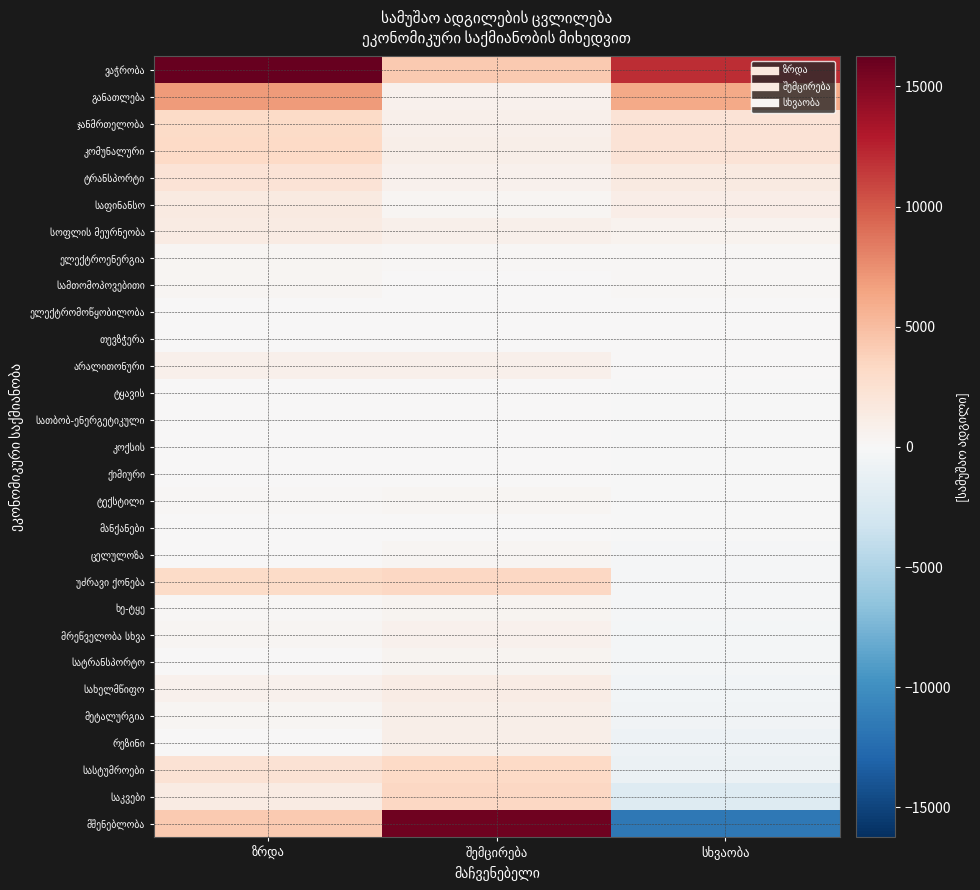

The სათბობ-ენერგეტიკული series shows 59 at შემცირება. True or false?

False